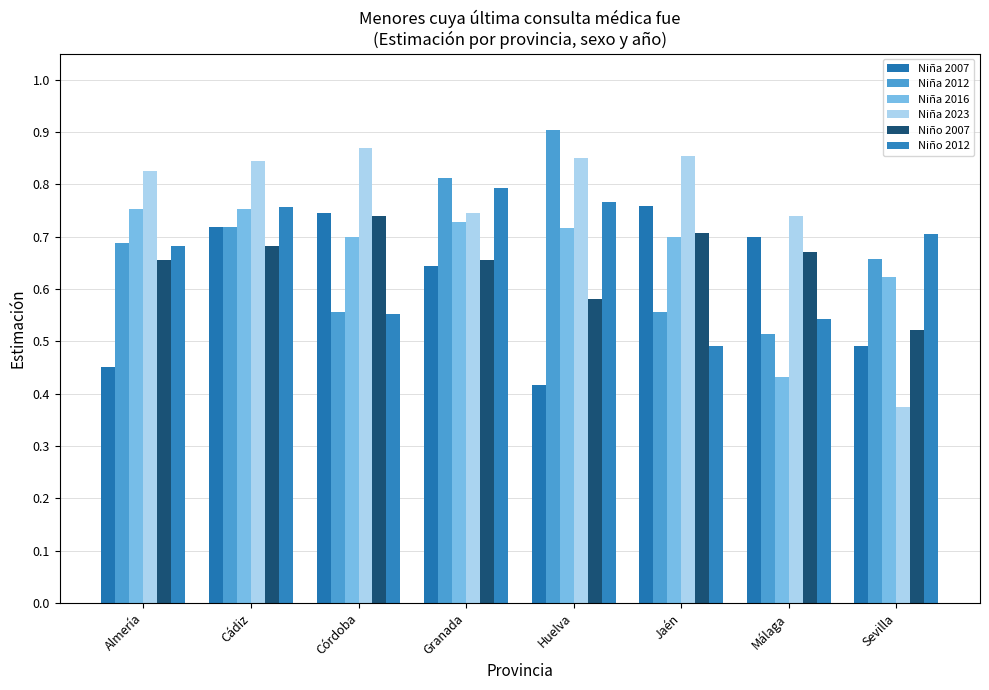

How many bars are there in total?

48